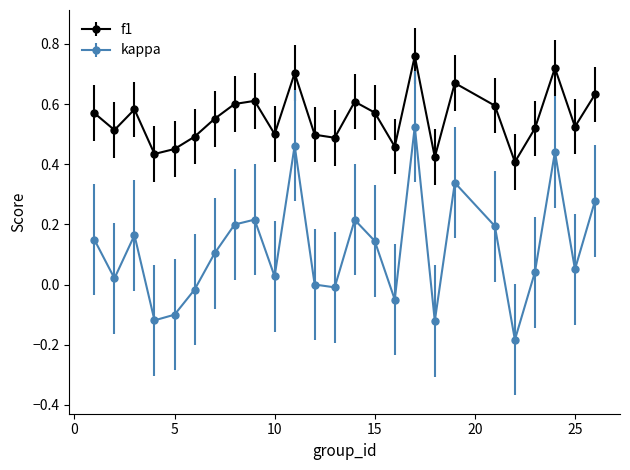

Which series has the largest total across all categories?

f1